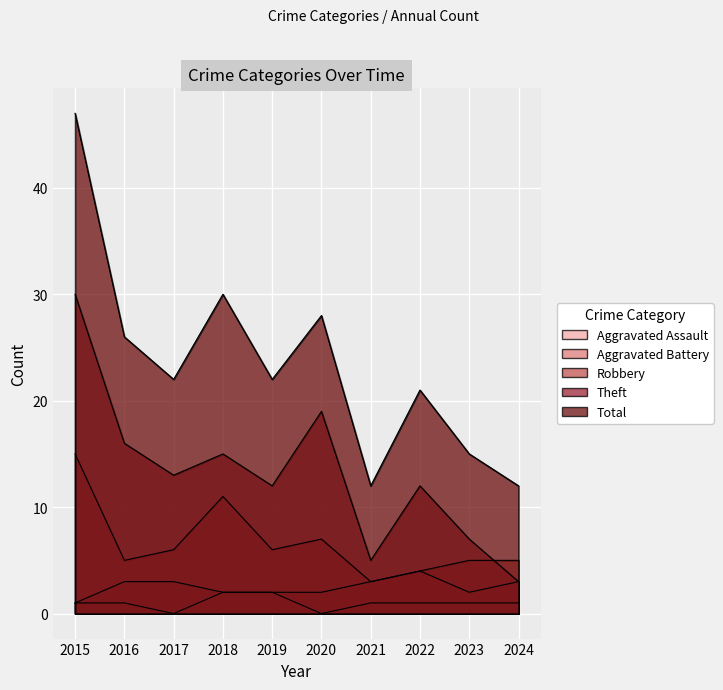

True or false: Total and Robbery intersect in this chart.

False